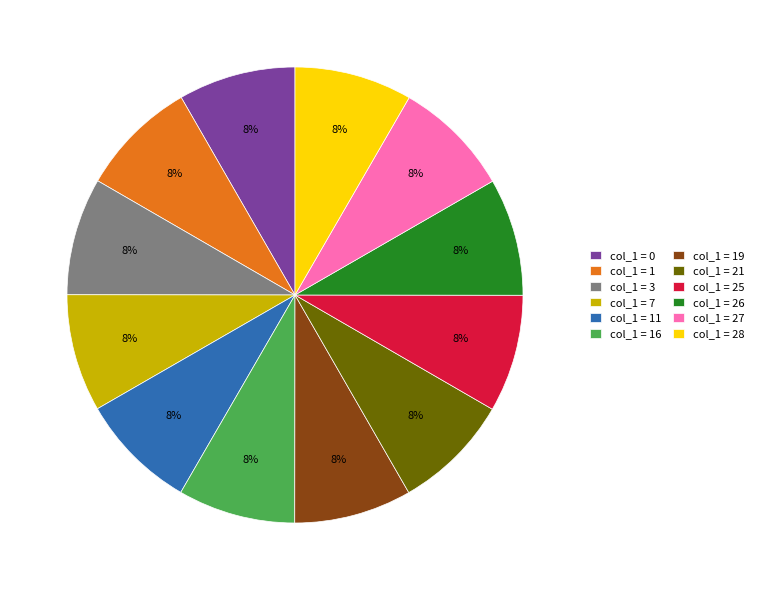

What is the ratio of the value at col_1 = 1 to the value at col_1 = 26?

1.0